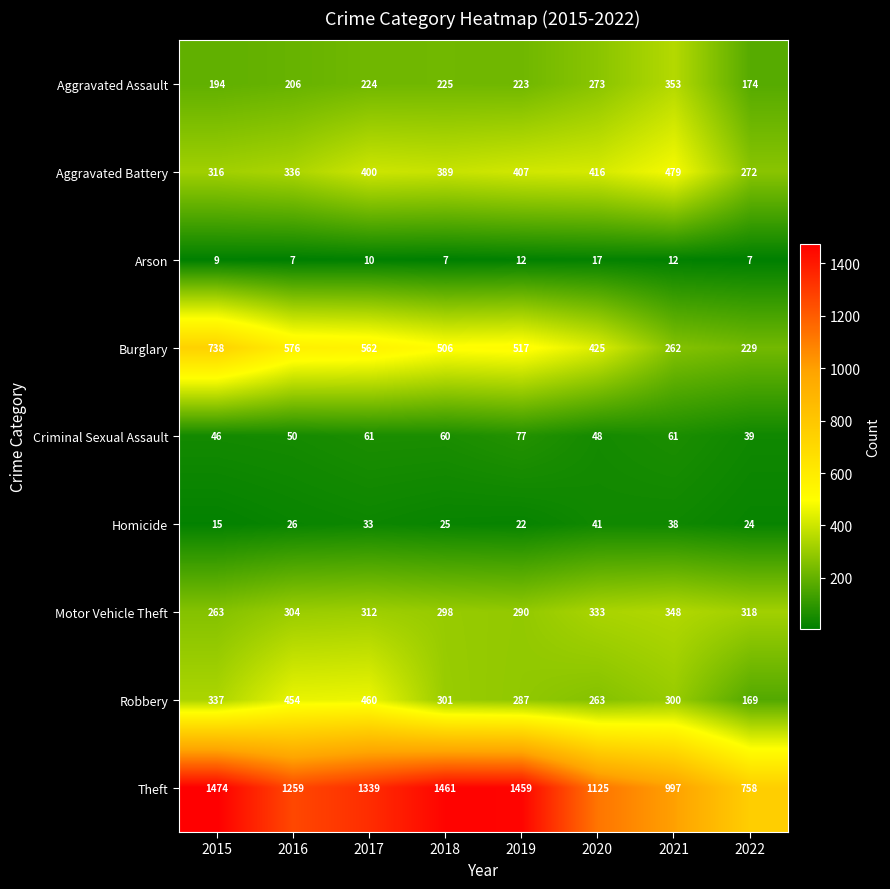

True or false: Burglary has a value of 562 at 2017.

True